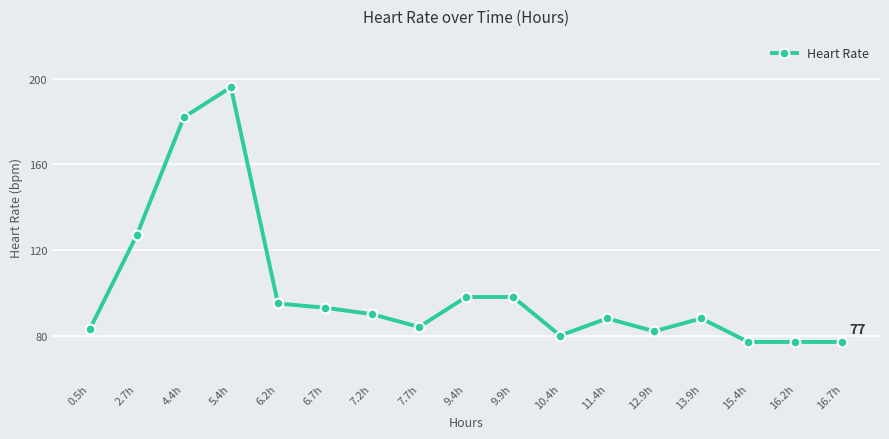

How many distinct data groups are displayed?

1